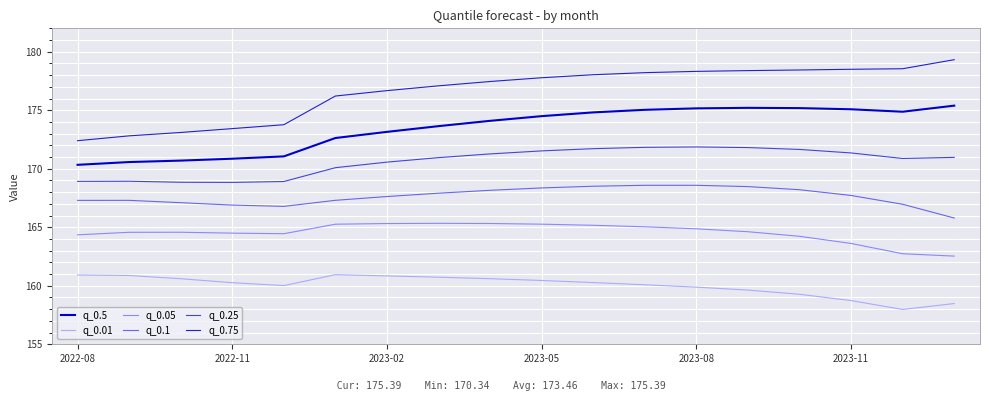

Which series has the largest total across all categories?

q_0.75